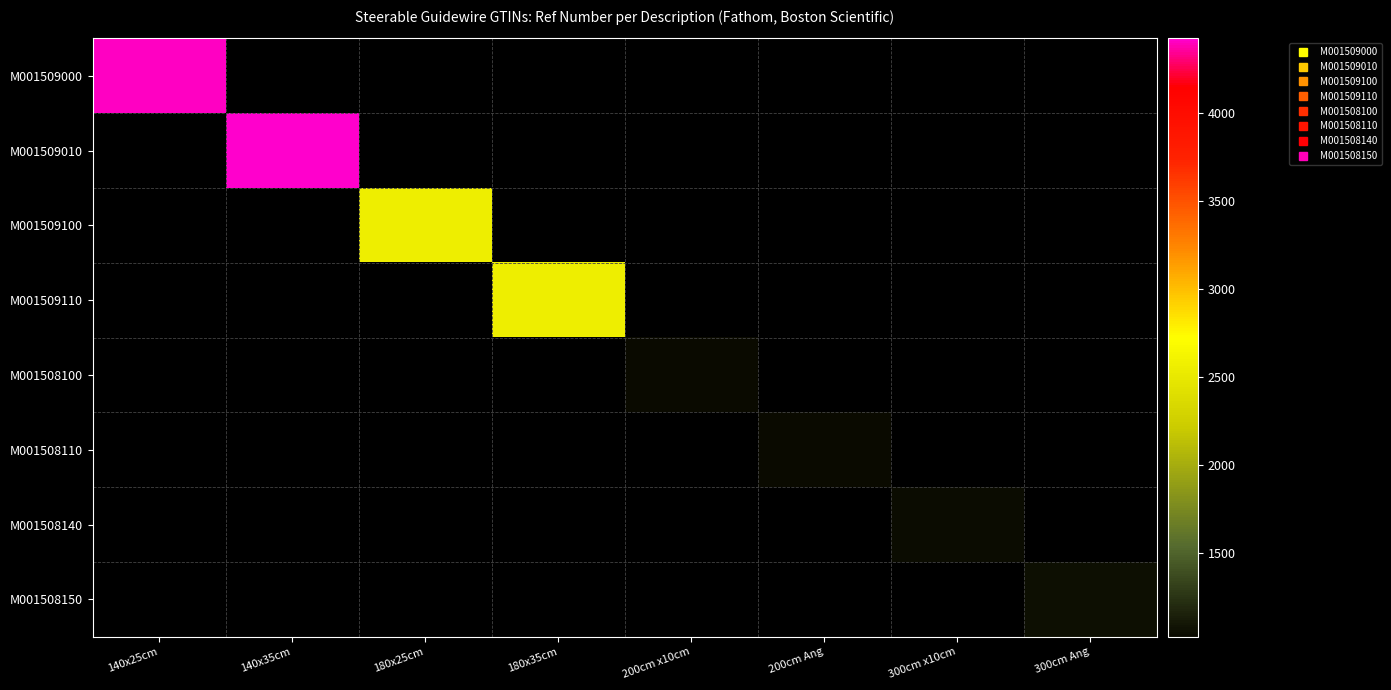

What is the total value across all series at 200cm x10cm?

1023